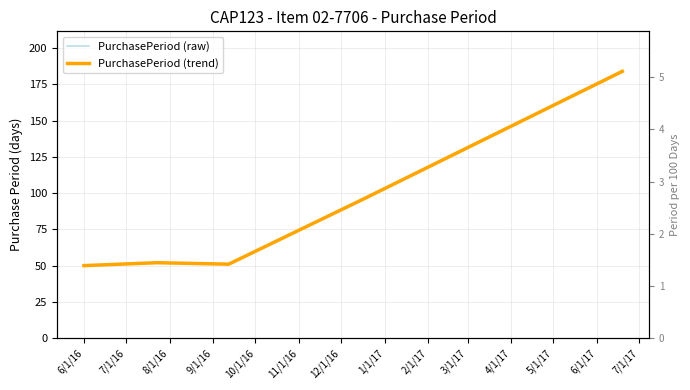

Reading left to right, list all the values displayed in this chart.

PurchasePeriod (raw): 50	52	51	96	184
PurchasePeriod (trend): 50	52	51	96	184